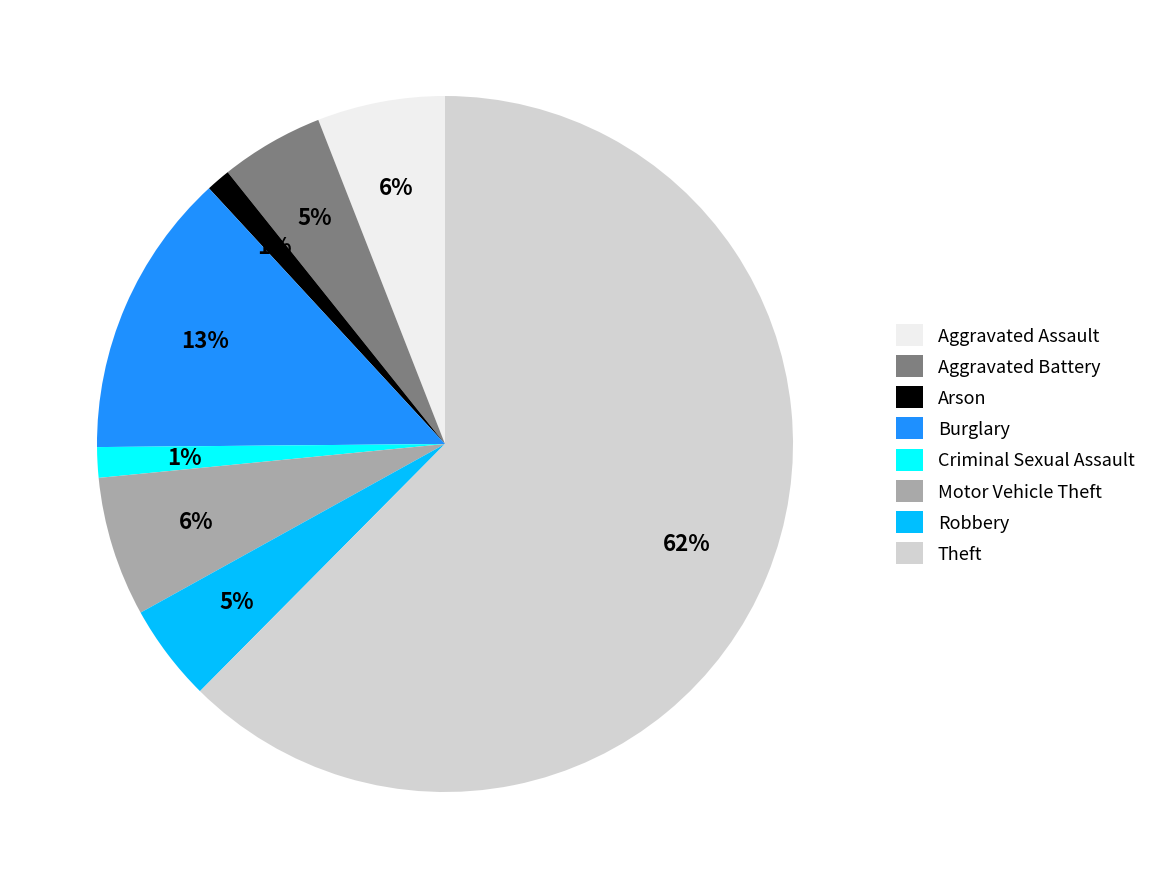

To the nearest percent, what is the combined percentage of Aggravated Assault and Aggravated Battery?

11%